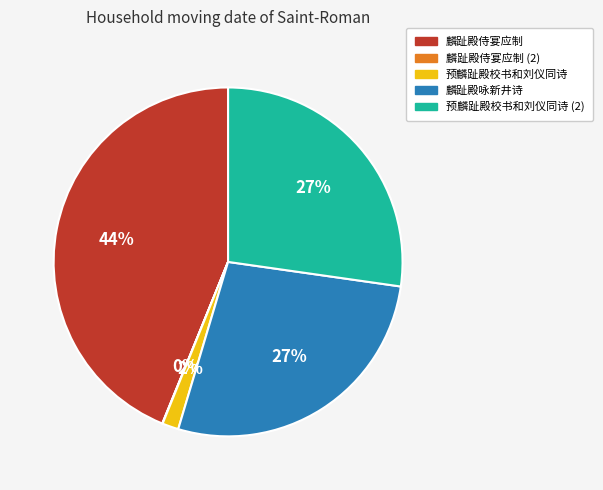

To the nearest percent, what portion does 麟趾殿咏新井诗 represent?

27%